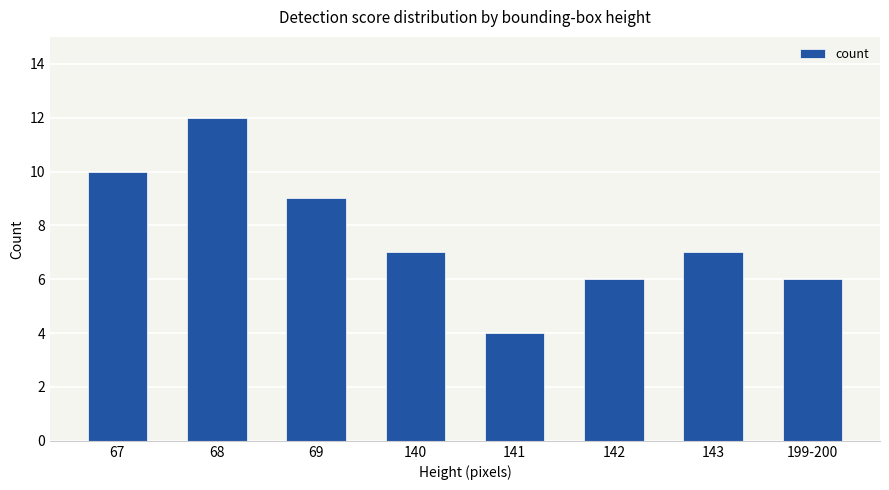

Read the value at 69.

9